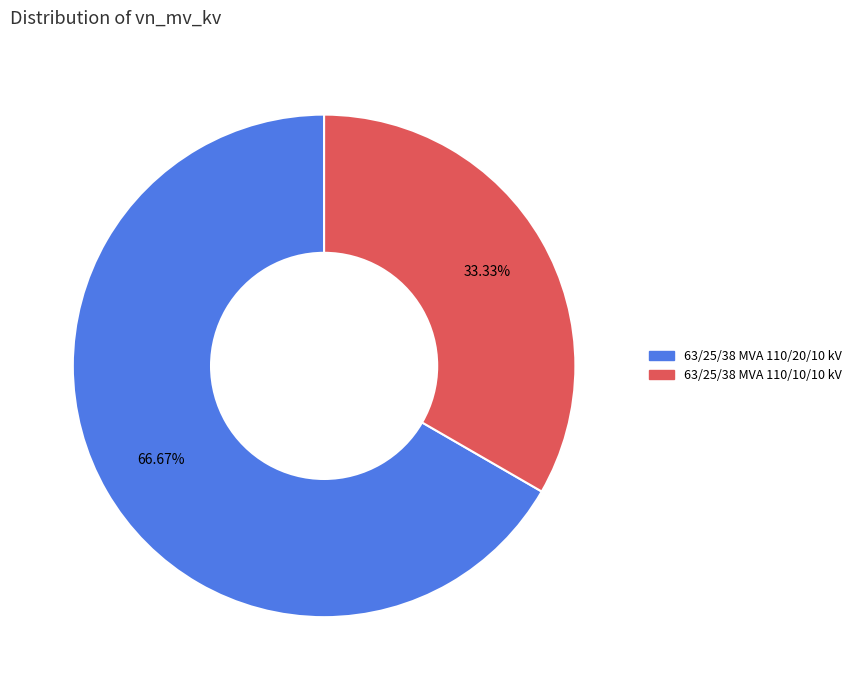

The 63/25/38 MVA 110/20/10 kV slice represents 67% of the pie. True or false?

True